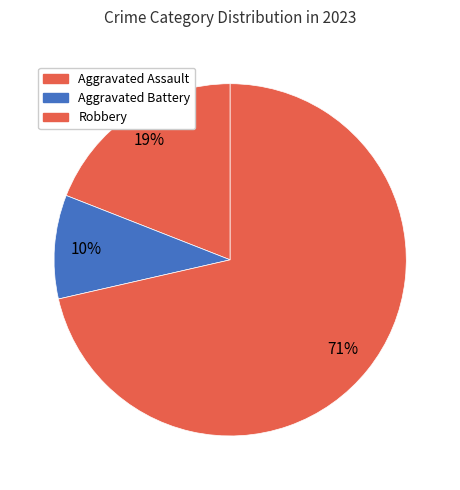

How many slices are in this pie chart?

3